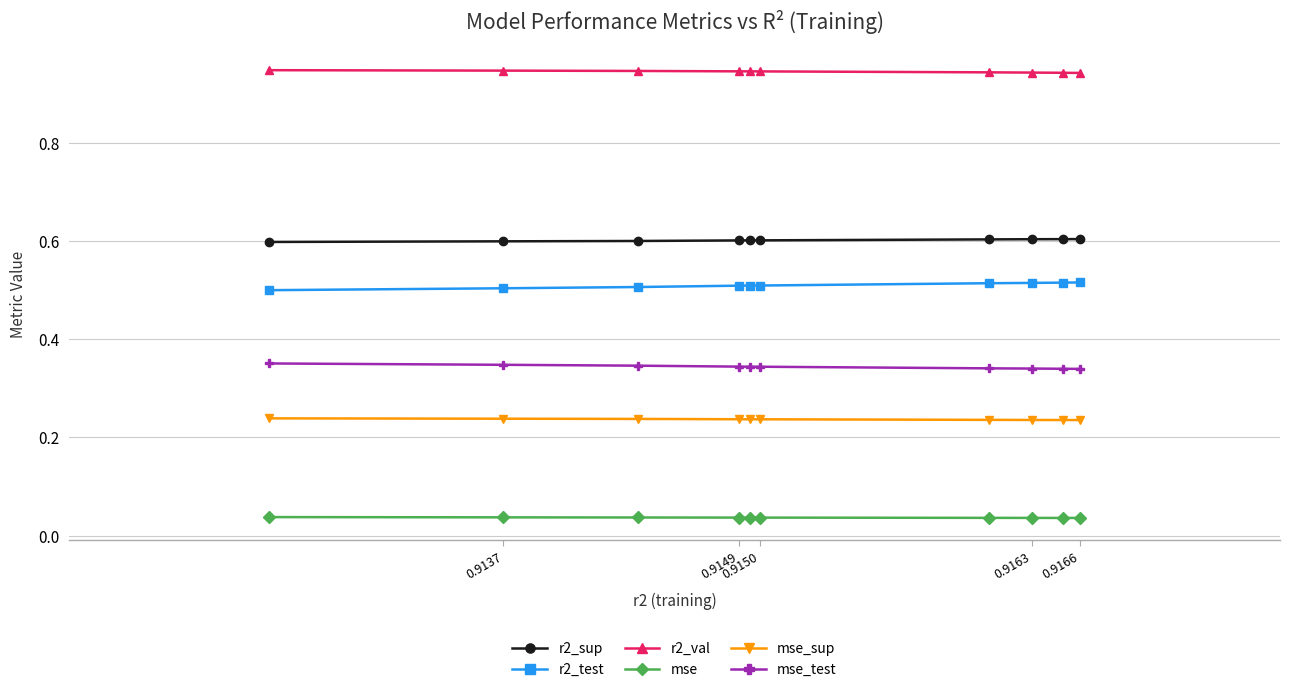

How many data points does each series have?

10